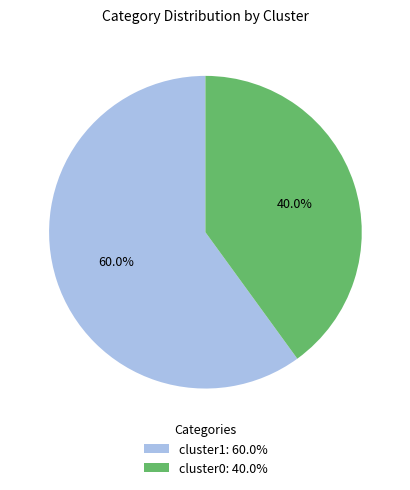

Between cluster0 and cluster1, which is larger?

cluster1